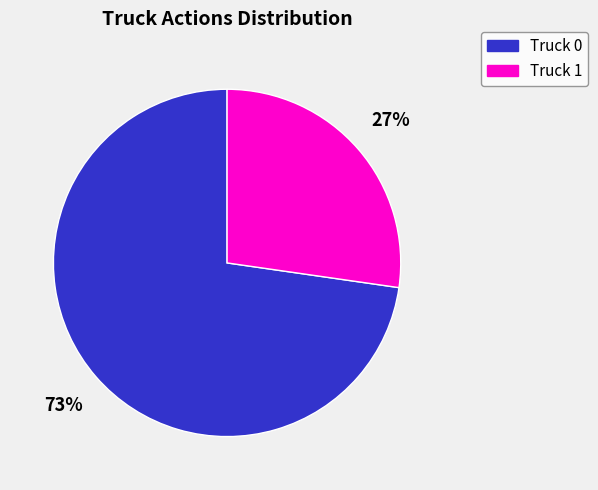

To the nearest percent, what is the combined percentage of Truck 0 and Truck 1?

100%